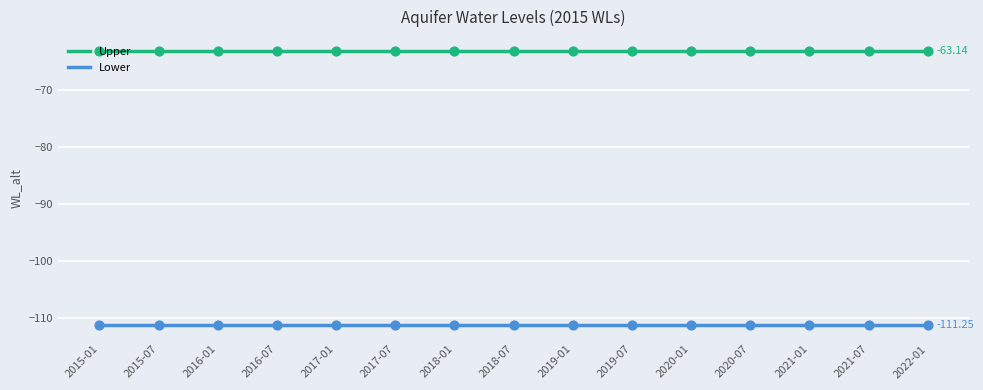

What is the difference between the highest and lowest values at 2017-07?

48.1